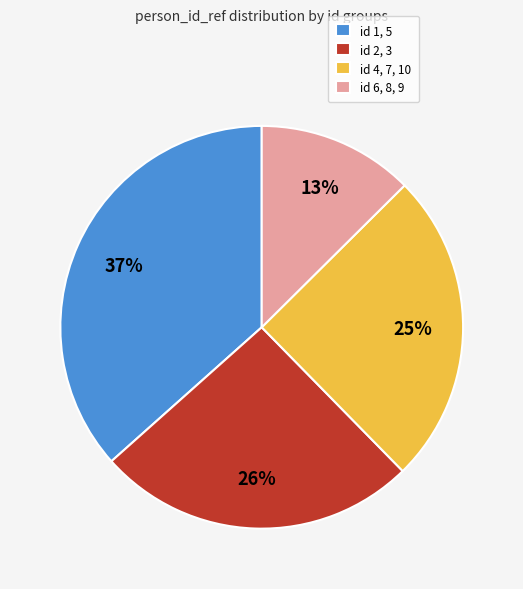

Is there any slice that represents more than half of the pie?

No